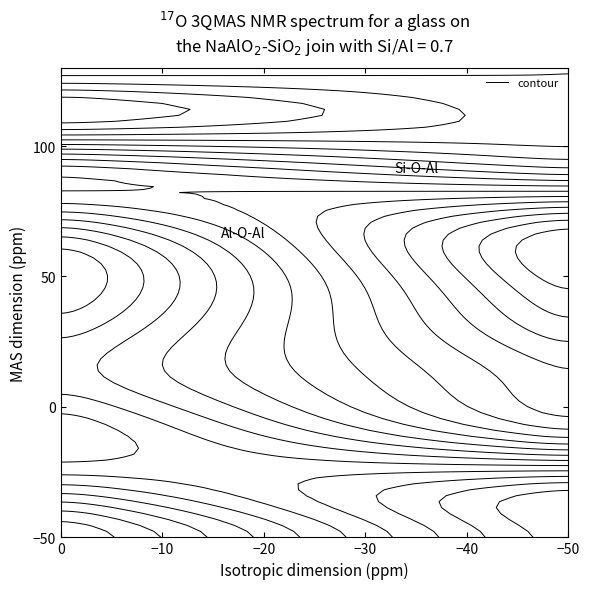

What is the minimum value shown in the chart?

-2.6